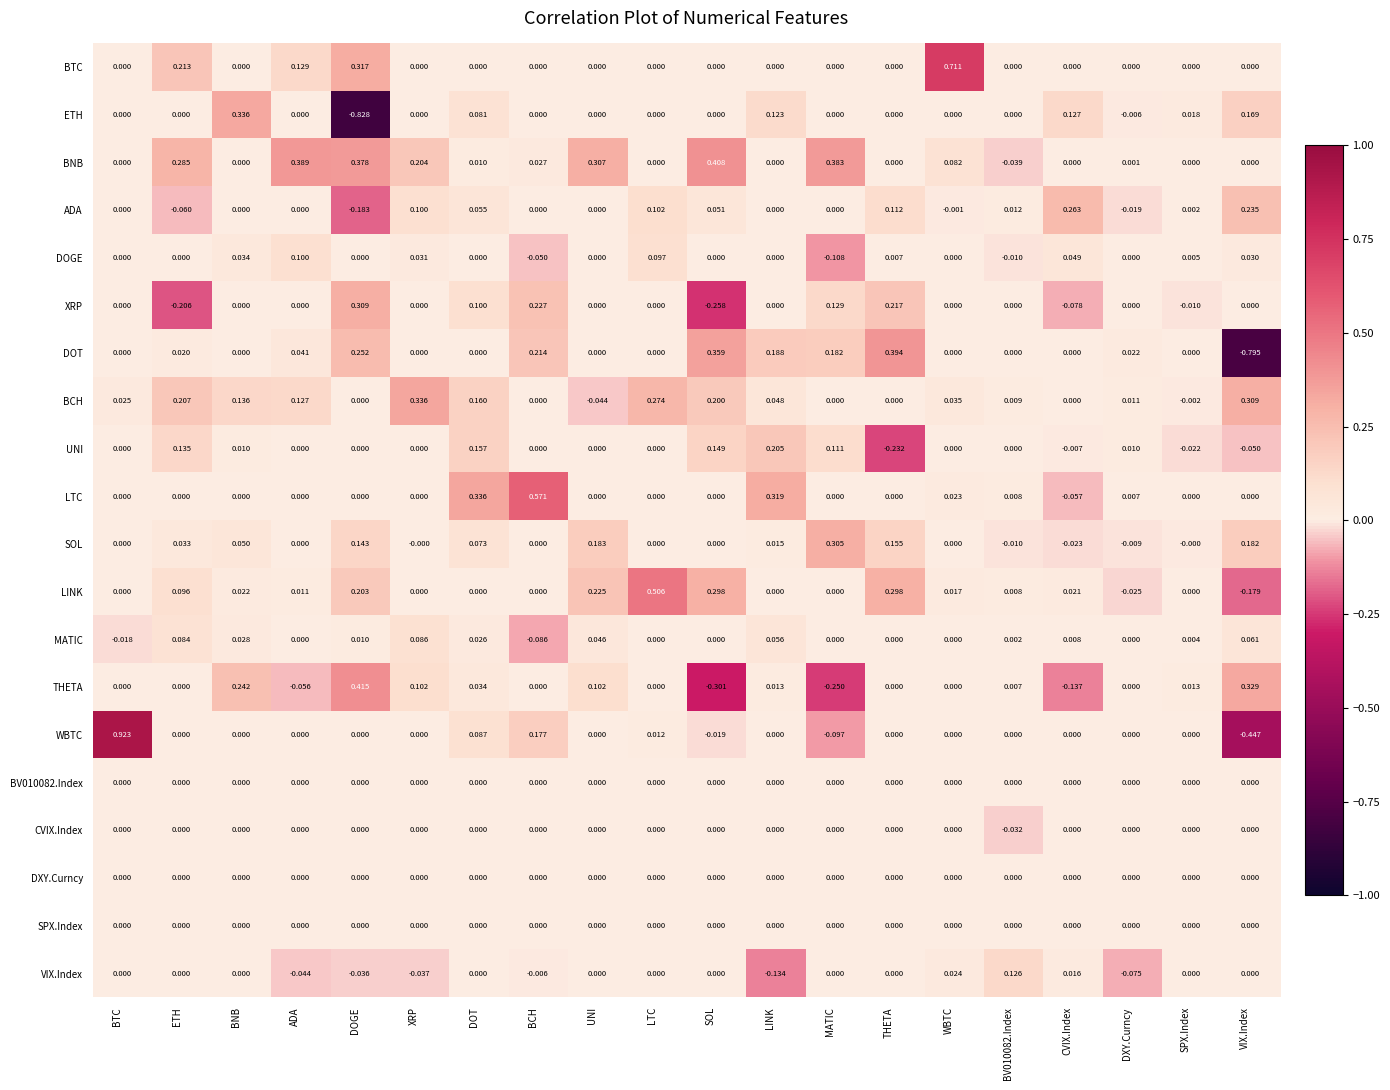

Between UNI and MATIC, which series saw the biggest shift?

THETA